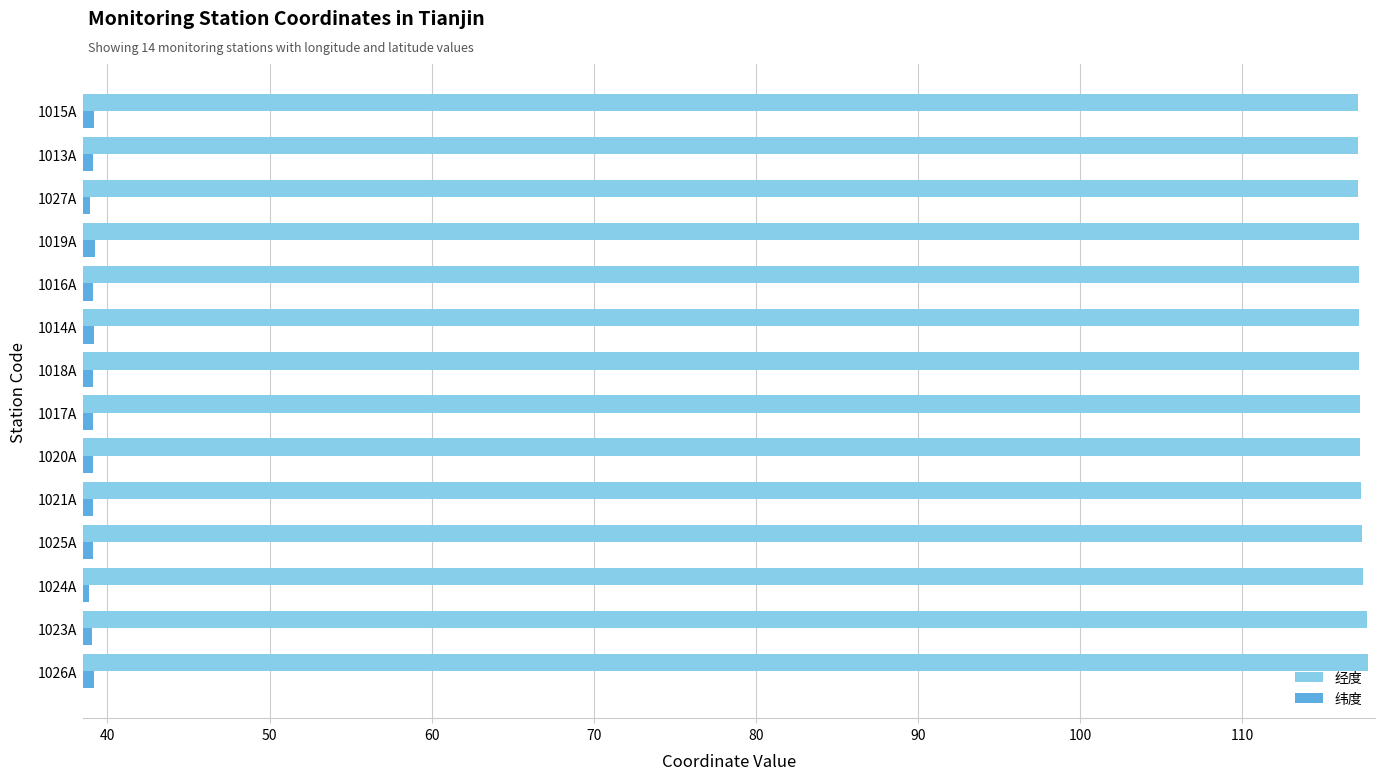

What is the spread (max minus min) of values at 1021A?

78.2